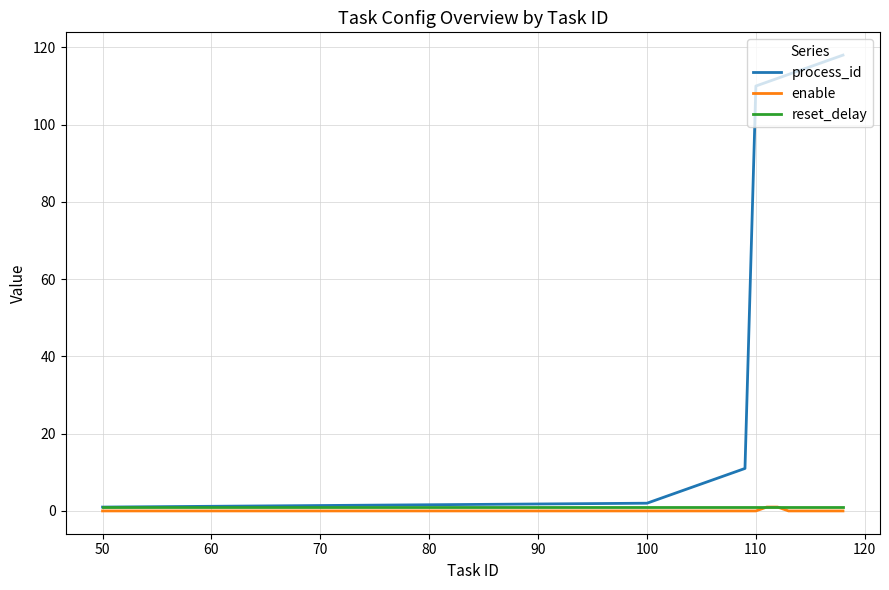

Which series has the largest total across all categories?

process_id